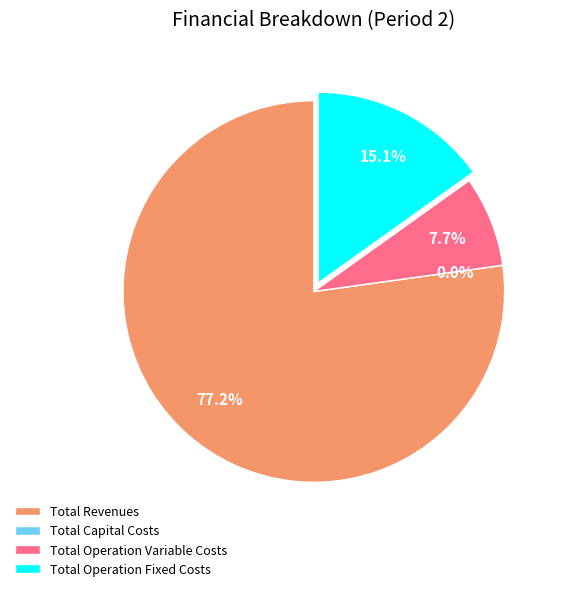

Is it true that Total Operation Fixed Costs is 15% of the pie?

True